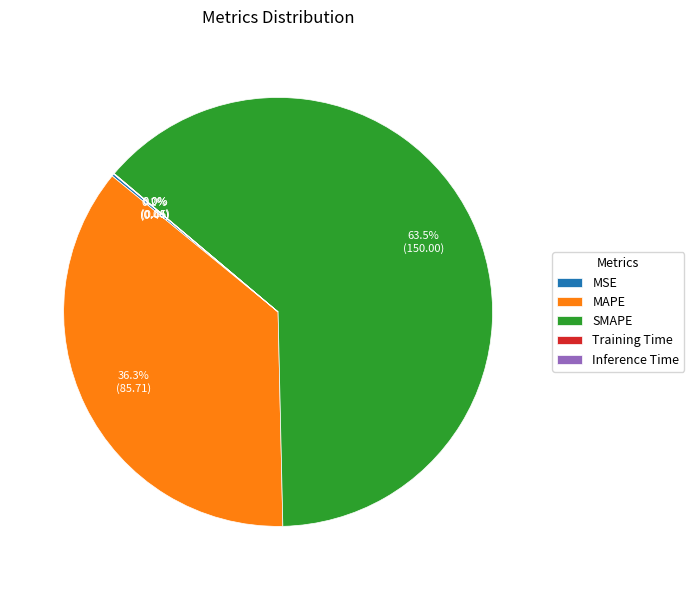

What is the largest slice in the pie chart?

SMAPE